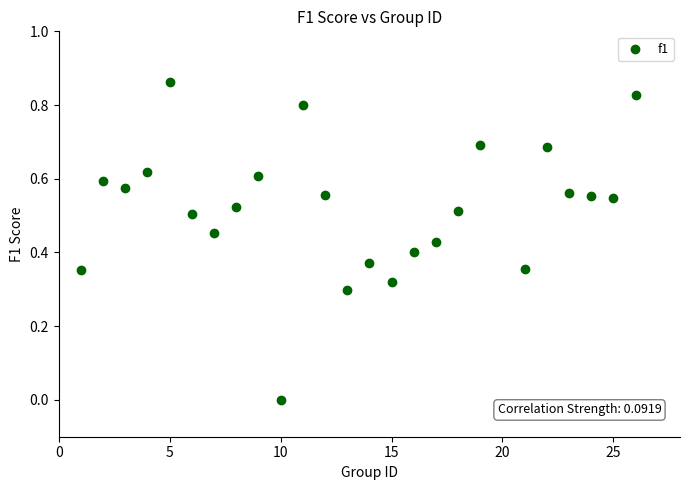

What is the range of X values (max minus min)?

25.0